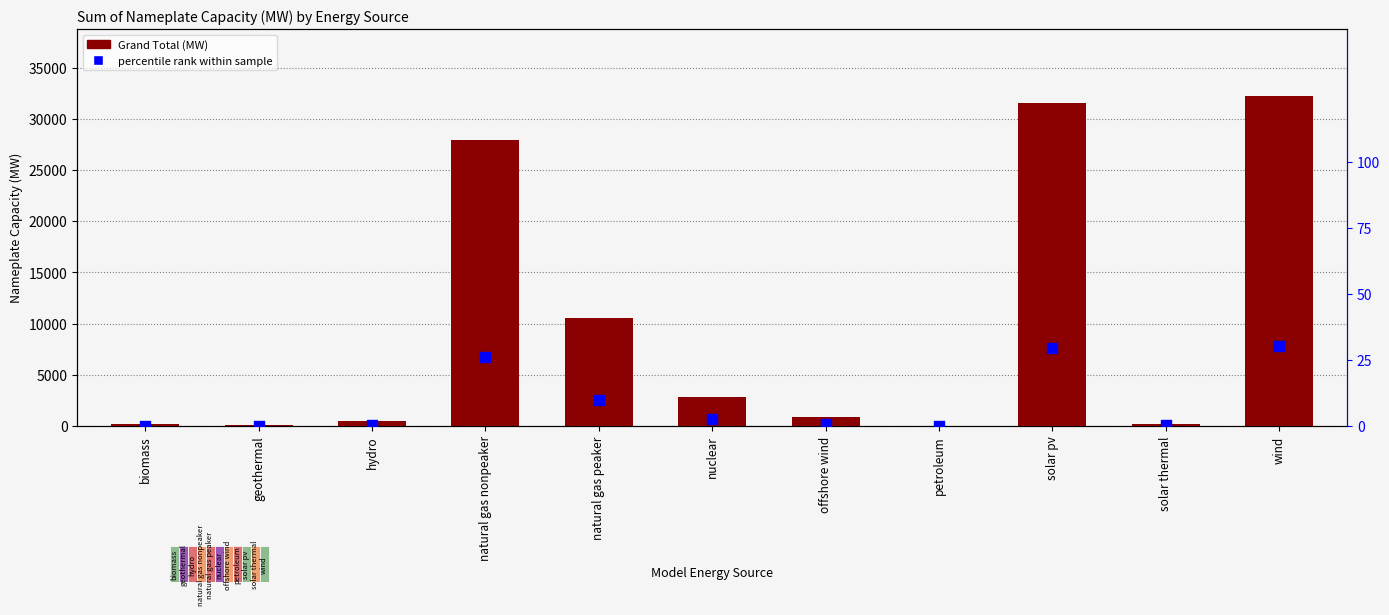

Which series contains the highest Y value?

Grand Total (MW)